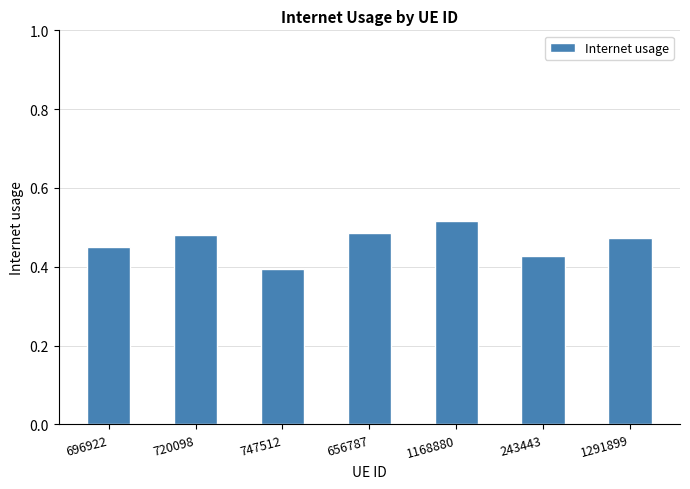

What is the difference between the maximum and minimum values?

0.1